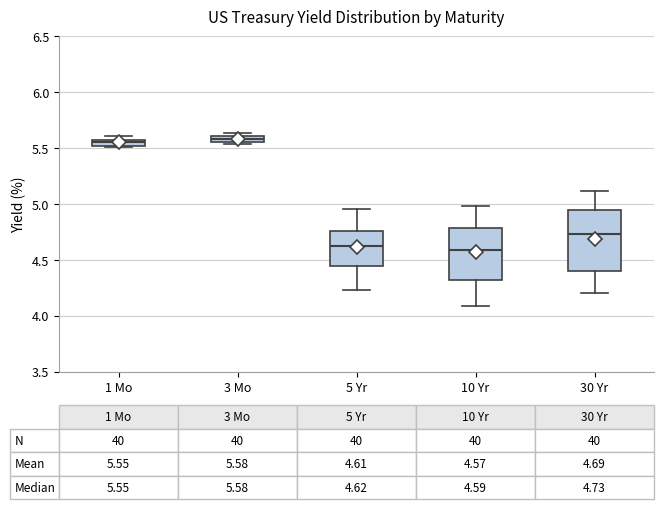

Comparing the boxes themselves (not the whiskers), which one is the tallest?

30 Yr